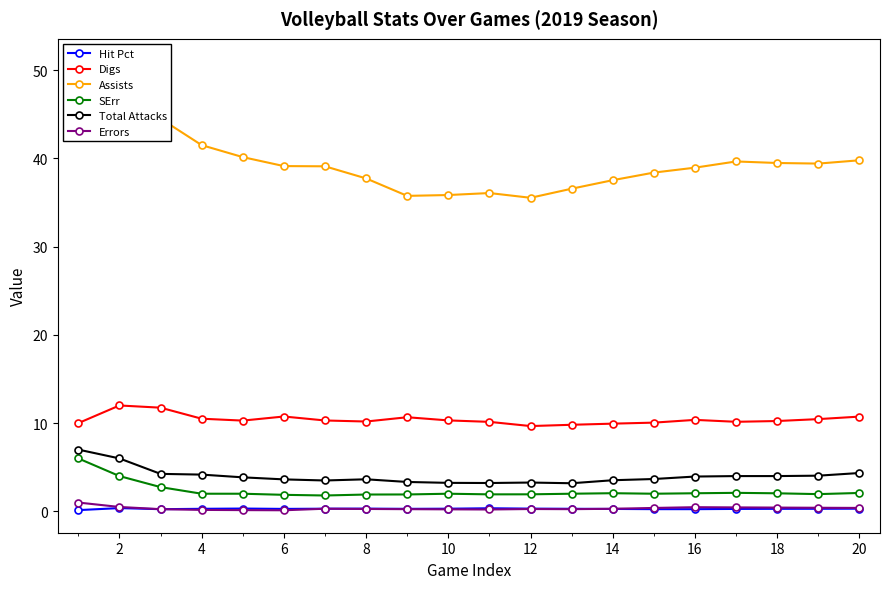

Rank the series at 2 from highest to lowest value.

Assists, Digs, Total Attacks, SErr, Errors, Hit Pct